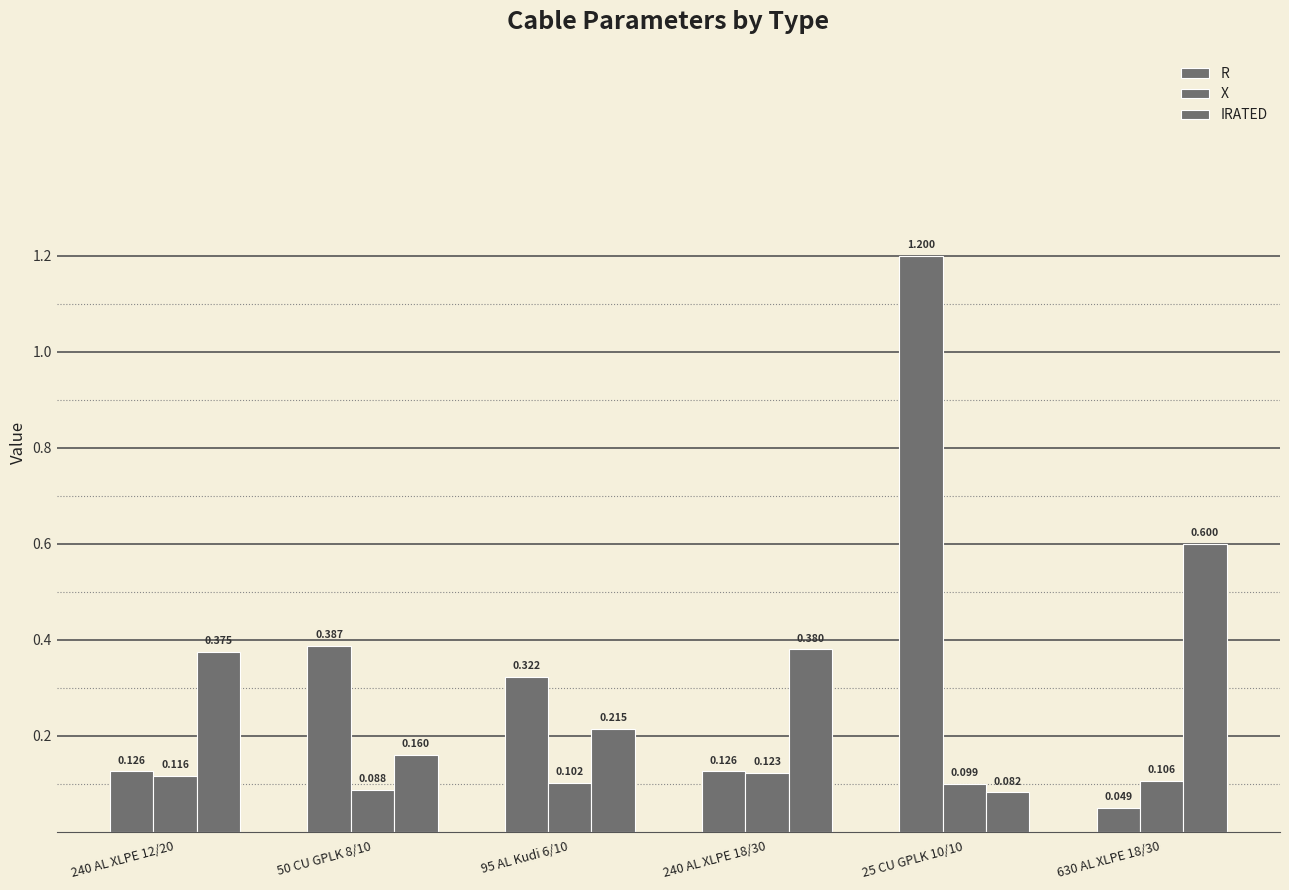

How many groups of bars are there?

6